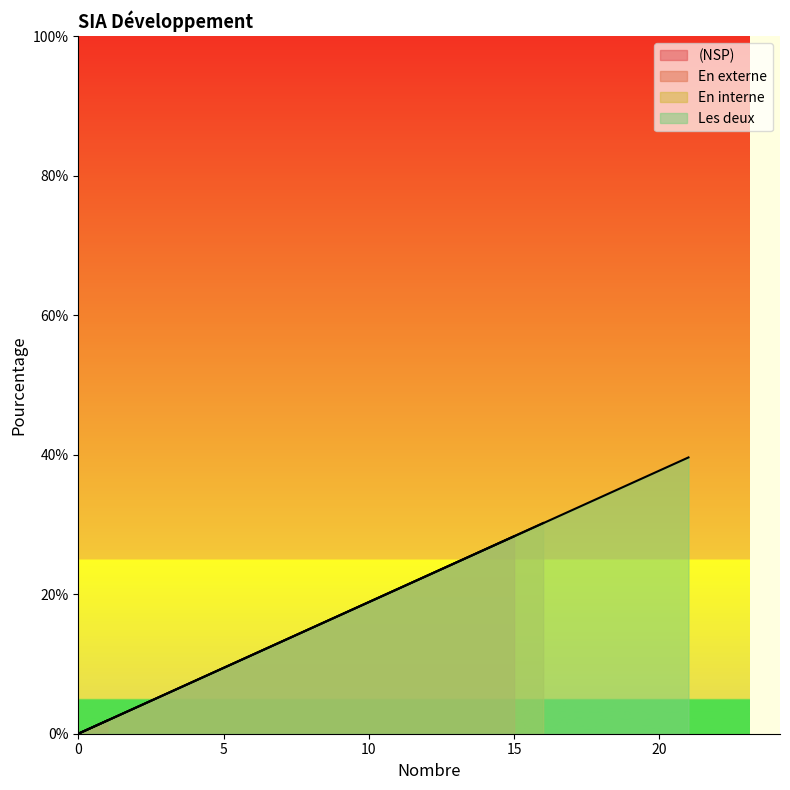

Does the chart have visible grid lines?

No